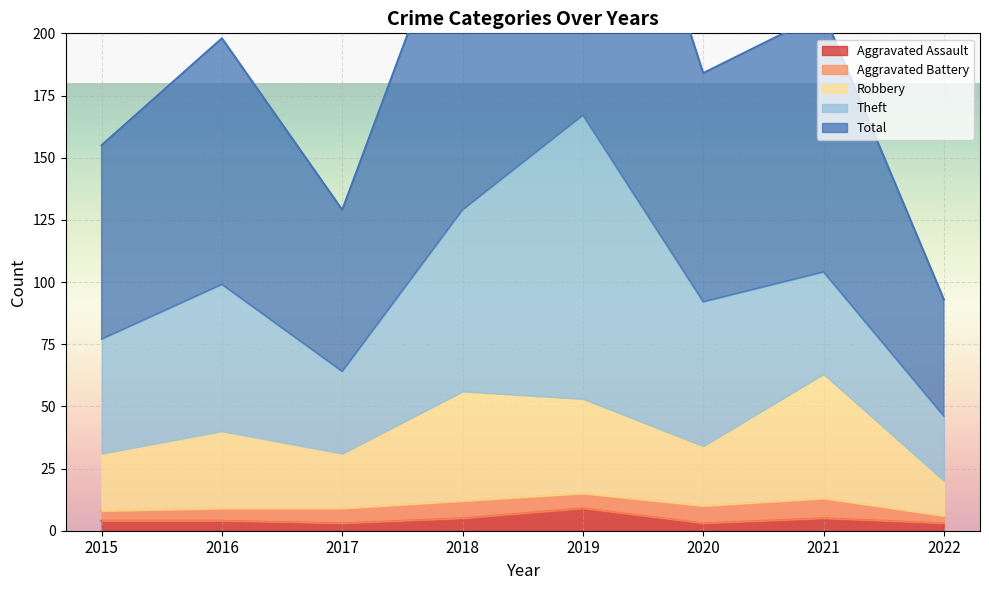

What is the difference between the second highest and second lowest values in the Robbery series?

25